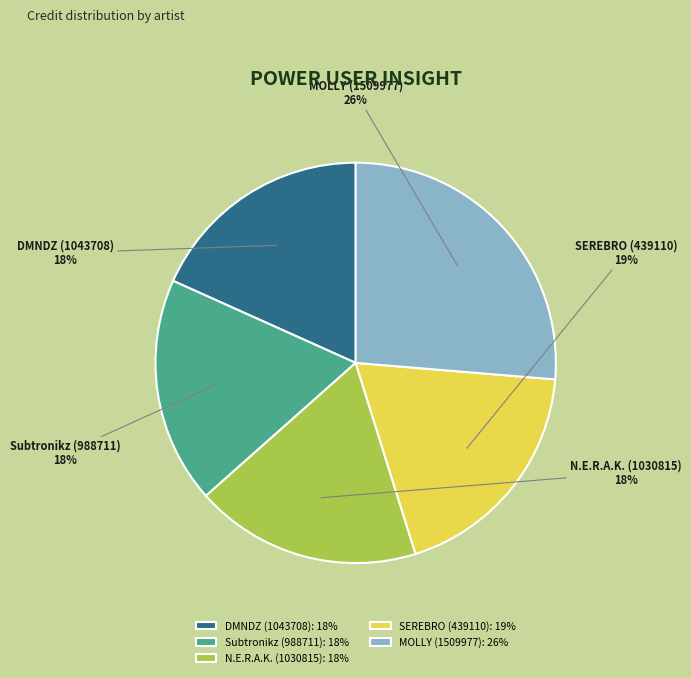

The N.E.R.A.K. (1030815) slice represents 18% of the pie. True or false?

True